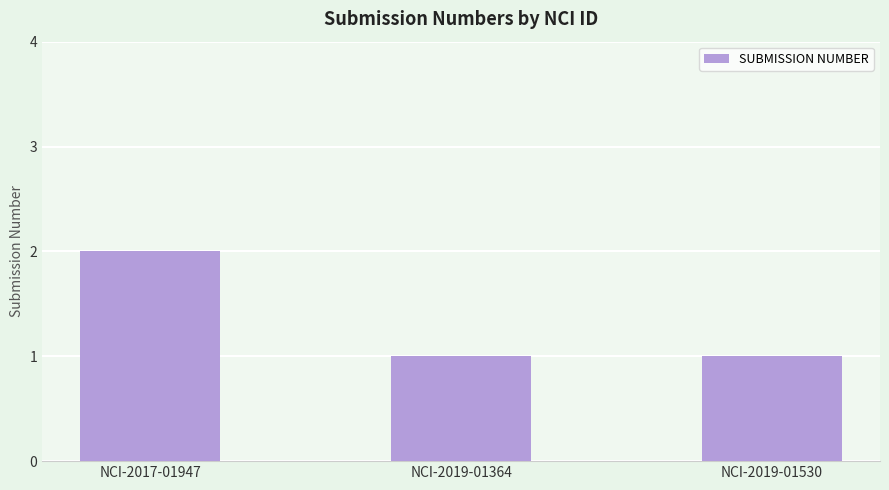

Is it true that the value at NCI-2019-01364 is 1?

True